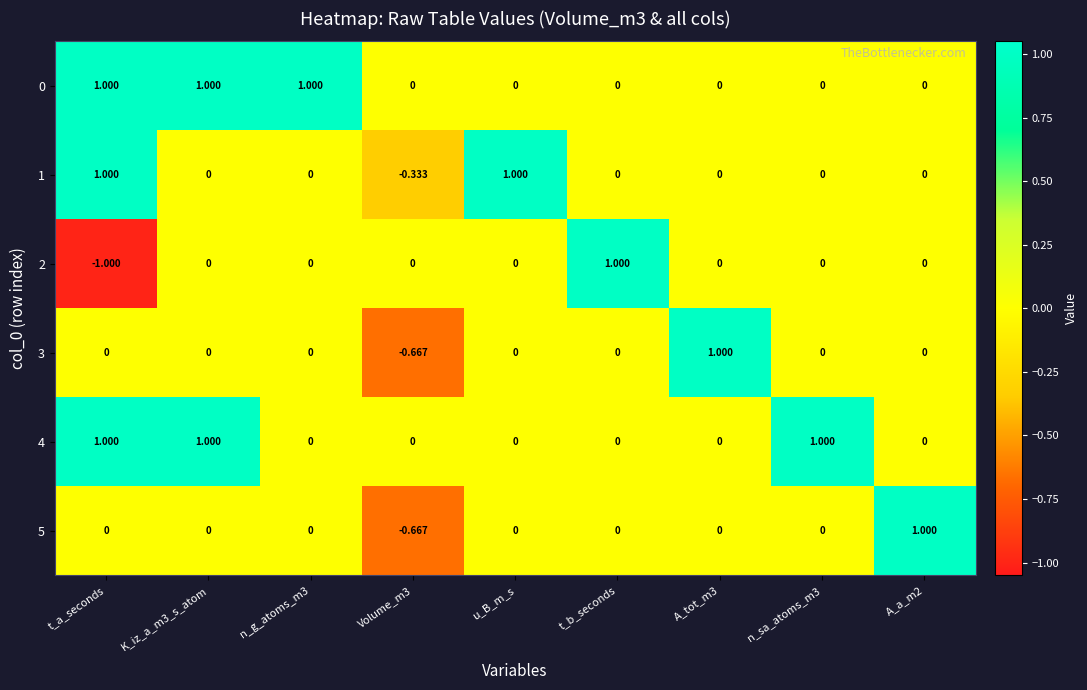

Is the value of 2 at t_b_seconds greater than the value of 3 at K_iz_a_m3_s_atom?

Yes